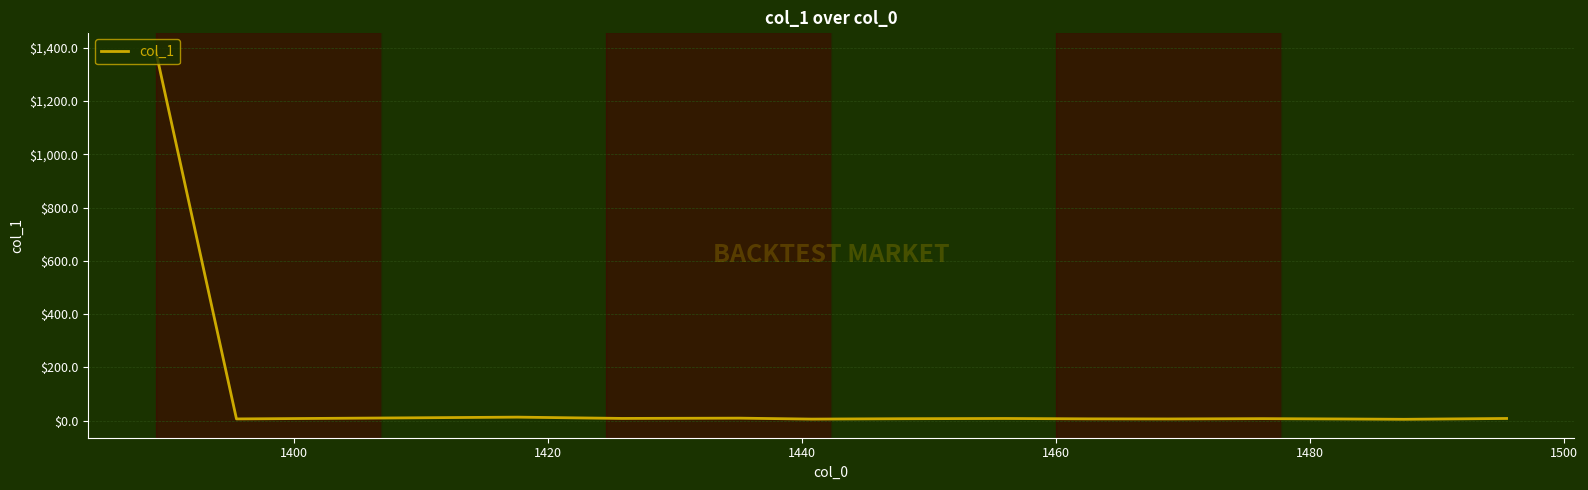

What is the maximum value shown in the chart?

1389.1